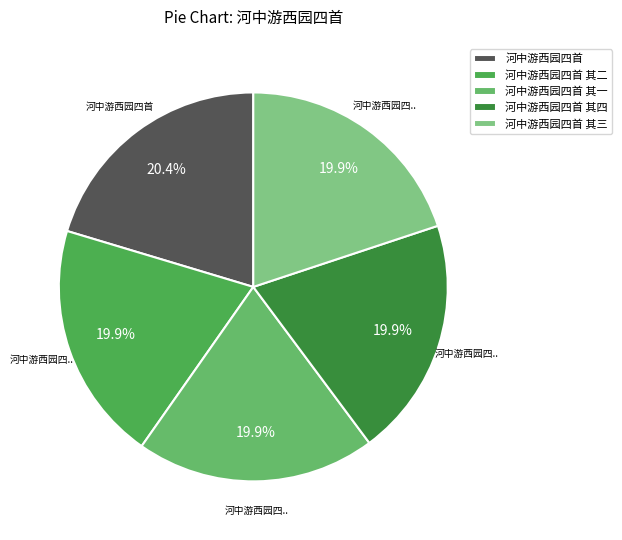

How many segments does this pie chart have?

5